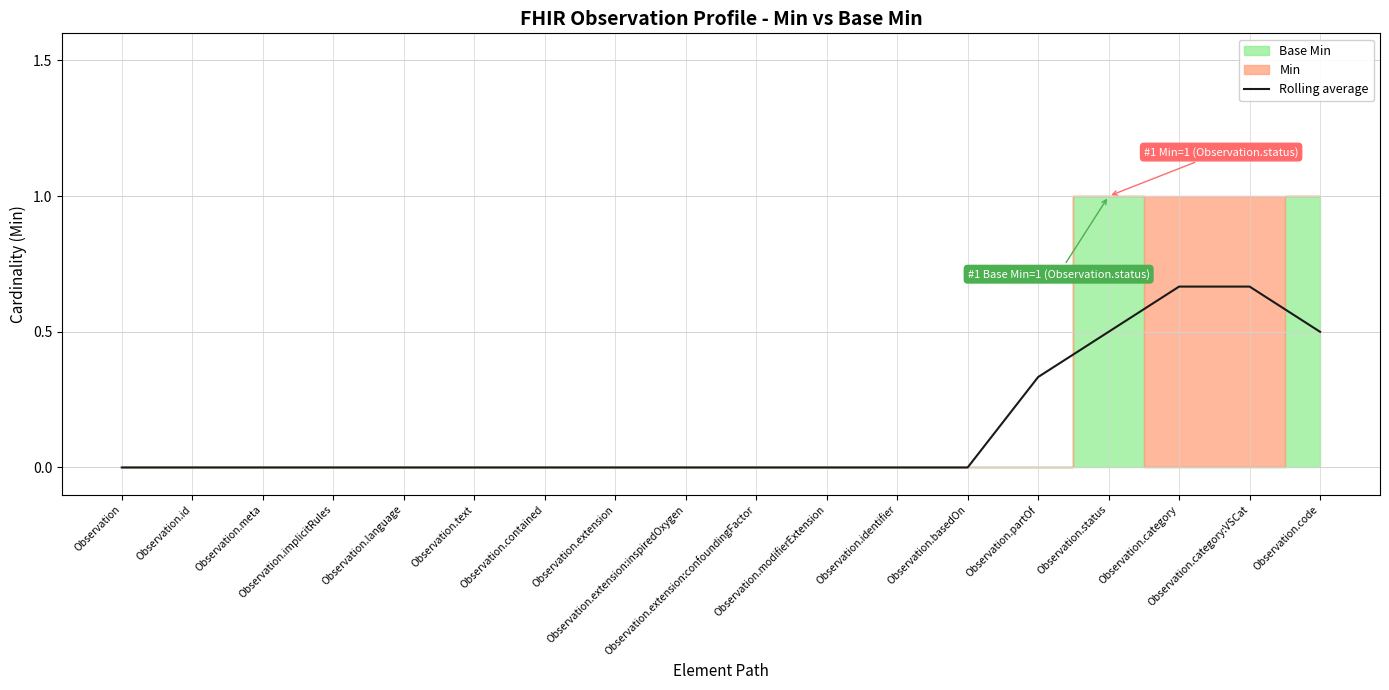

Reading left to right, what are all the values shown in this chart?

Observation=0.0	Observation.id=0.0	Observation.meta=0.0	Observation.implicitRules=0.0	Observation.language=0.0	Observation.text=0.0	Observation.contained=0.0	Observation.extension=0.0	Observation.extension:inspiredOxygen=0.0	Observation.extension:confoundingFactor=0.0	Observation.modifierExtension=0.0	Observation.identifier=0.0	Observation.basedOn=0.0	Observation.partOf=0.3	Observation.status=0.5	Observation.category=0.7	Observation.category:VSCat=0.7	Observation.code=0.5